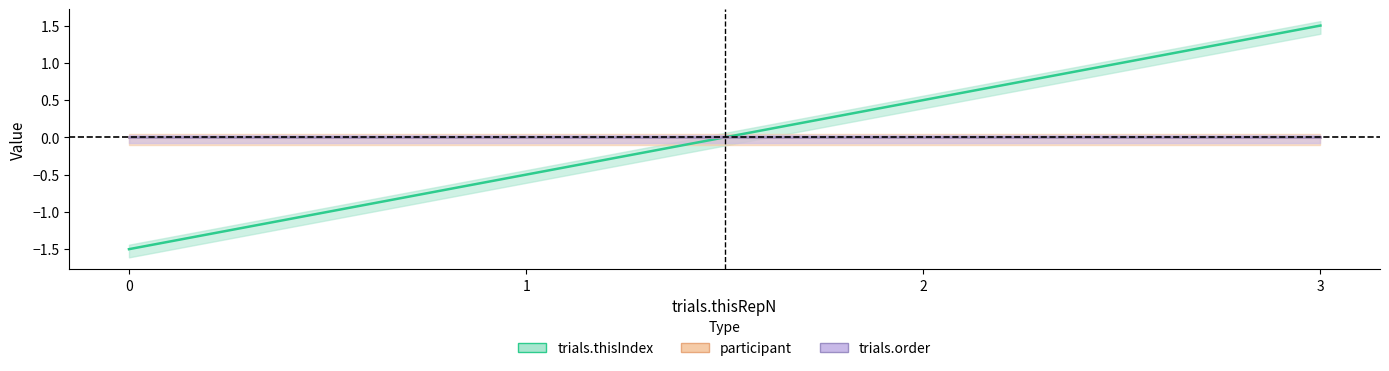

Reading right to left, extract all data points from this chart.

trials.thisIndex_line: 3=1.5	2=0.5	1=-0.5	0=-1.5
participant_line: 3=0.0	2=0.0	1=0.0	0=0.0
trials.order_line: 3=0.0	2=0.0	1=0.0	0=0.0